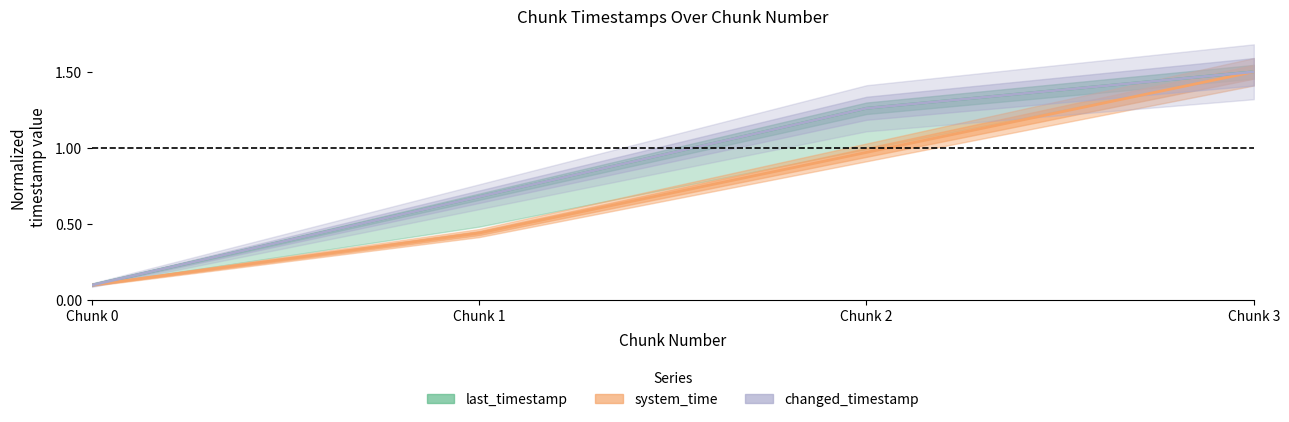

What value does the system_time series have at Chunk 0?

0.1